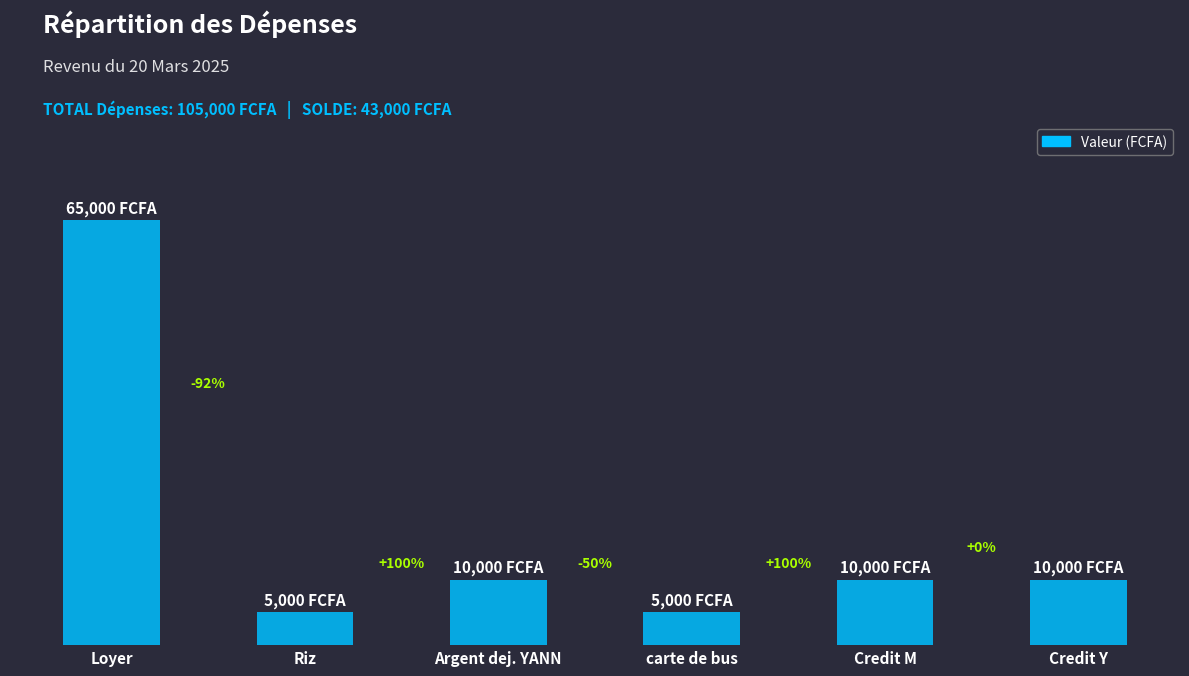

Are the bars grouped side by side (vs. stacked)?

No